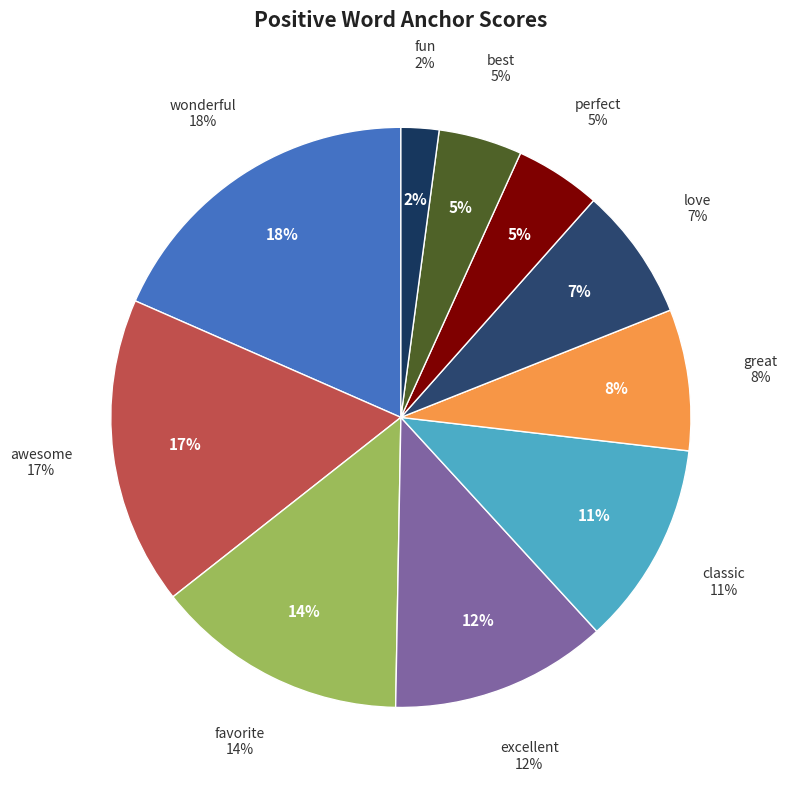

Combined, what portion of the pie is fun and perfect?

6.9%